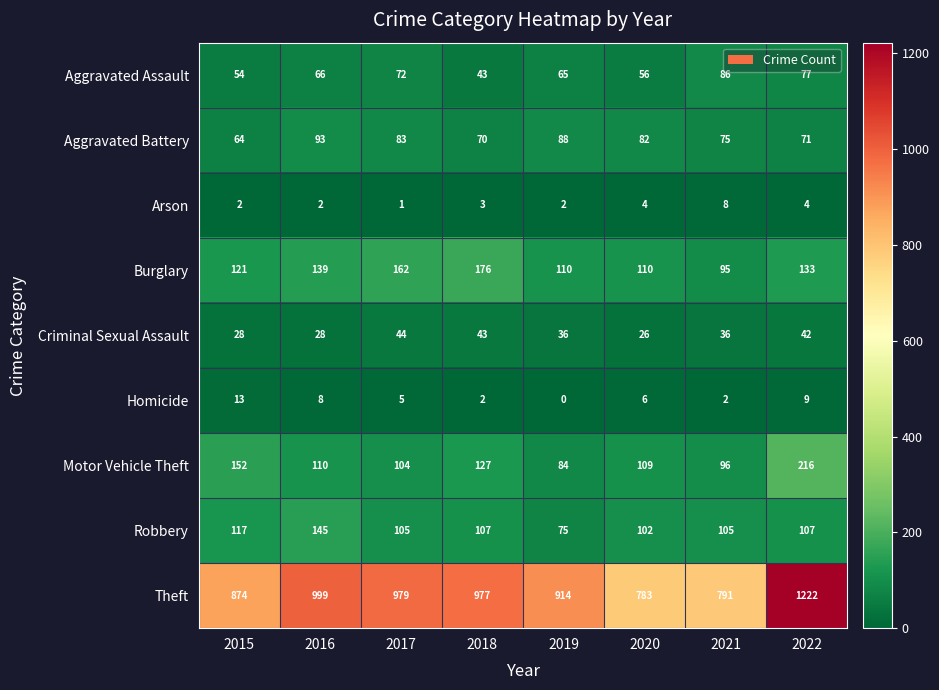

True or false: Homicide has a value of 3 at 2021.

False